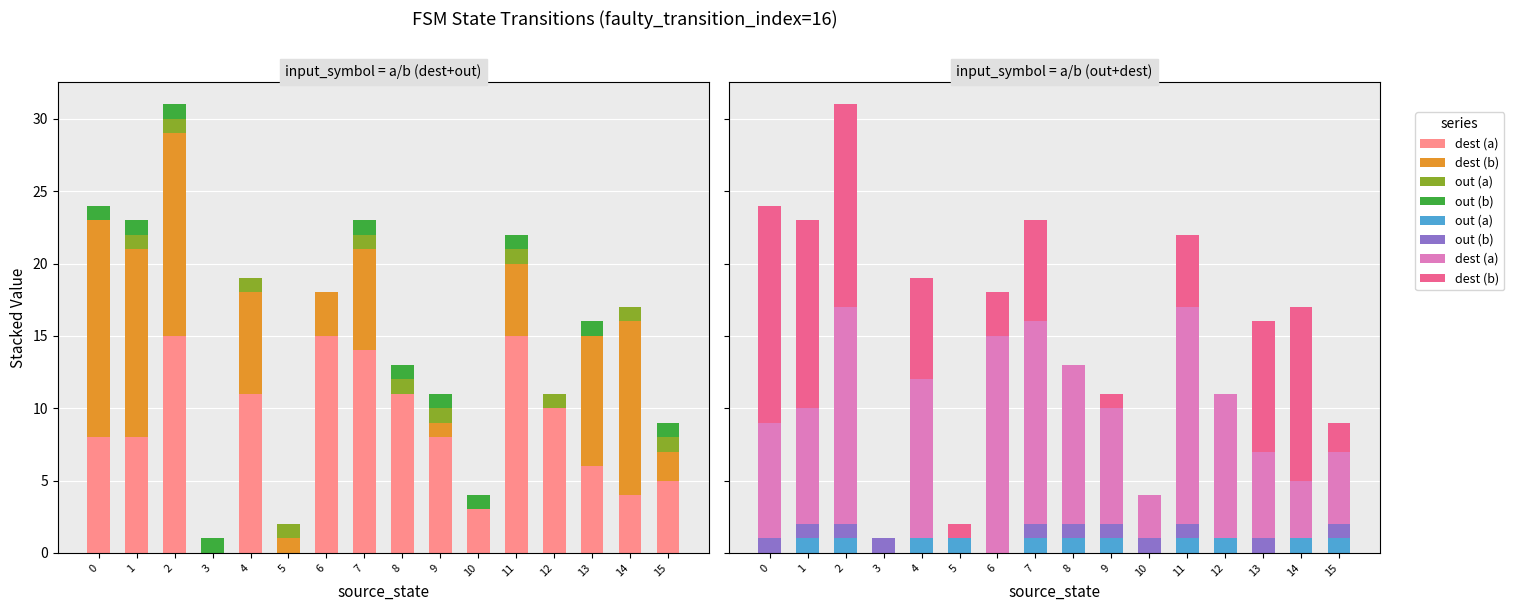

At how many categories does at least one series exceed 12?

6